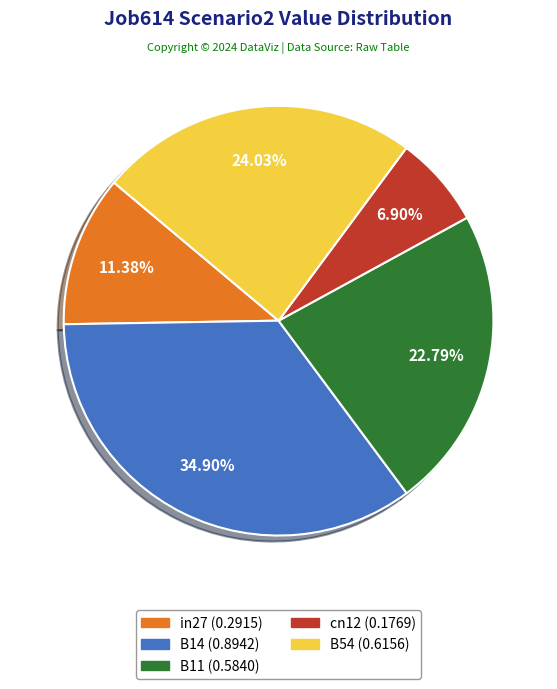

Which category has the biggest portion of the pie?

B14